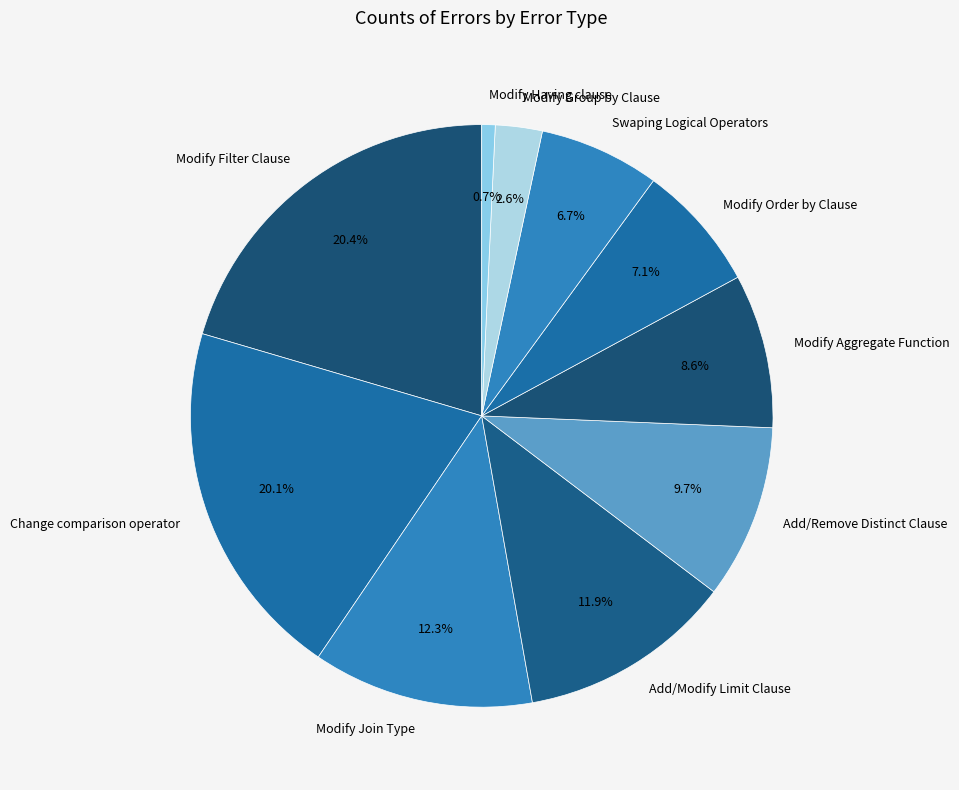

How many segments does this pie chart have?

10